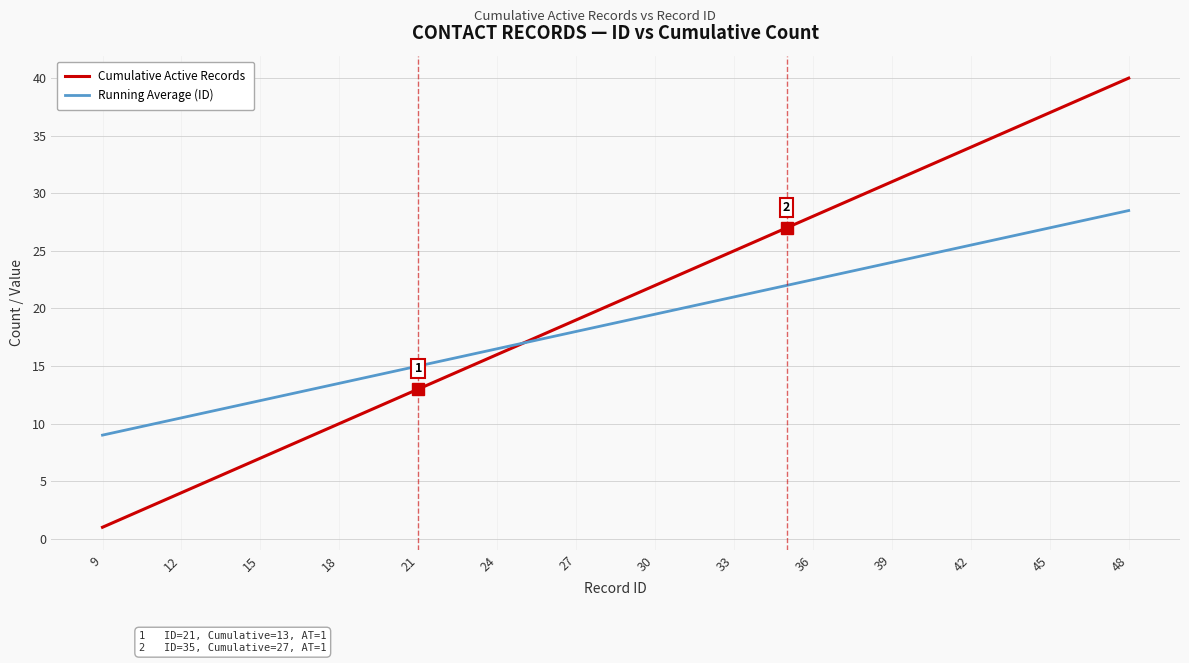

How many distinct data groups are displayed?

2